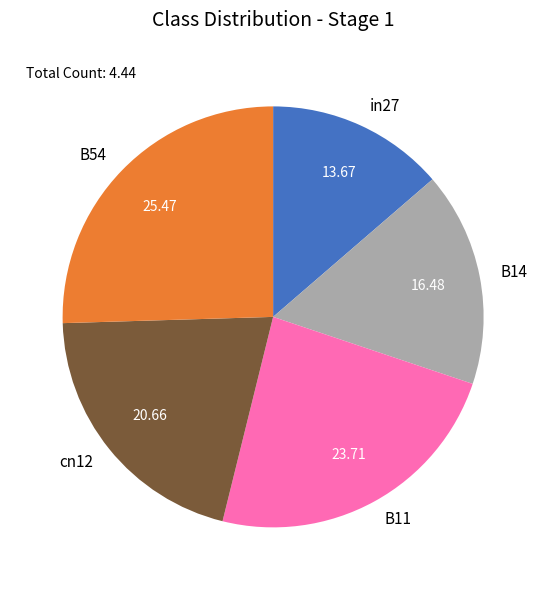

True or false: B11 accounts for 30% of the total.

False